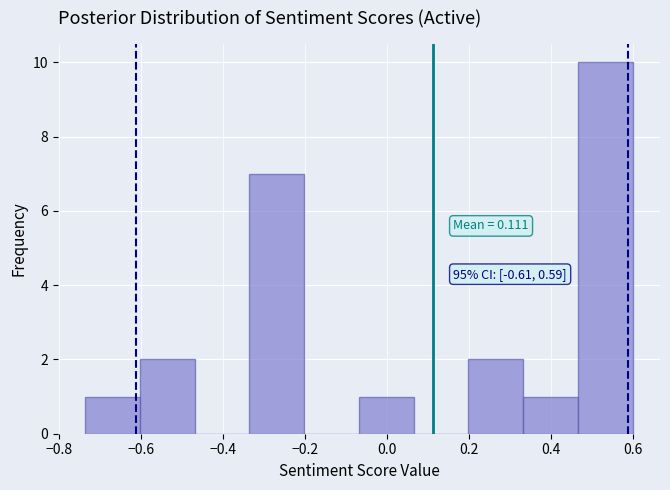

Which range on the x-axis has the tallest bar?

0.46 to 0.60